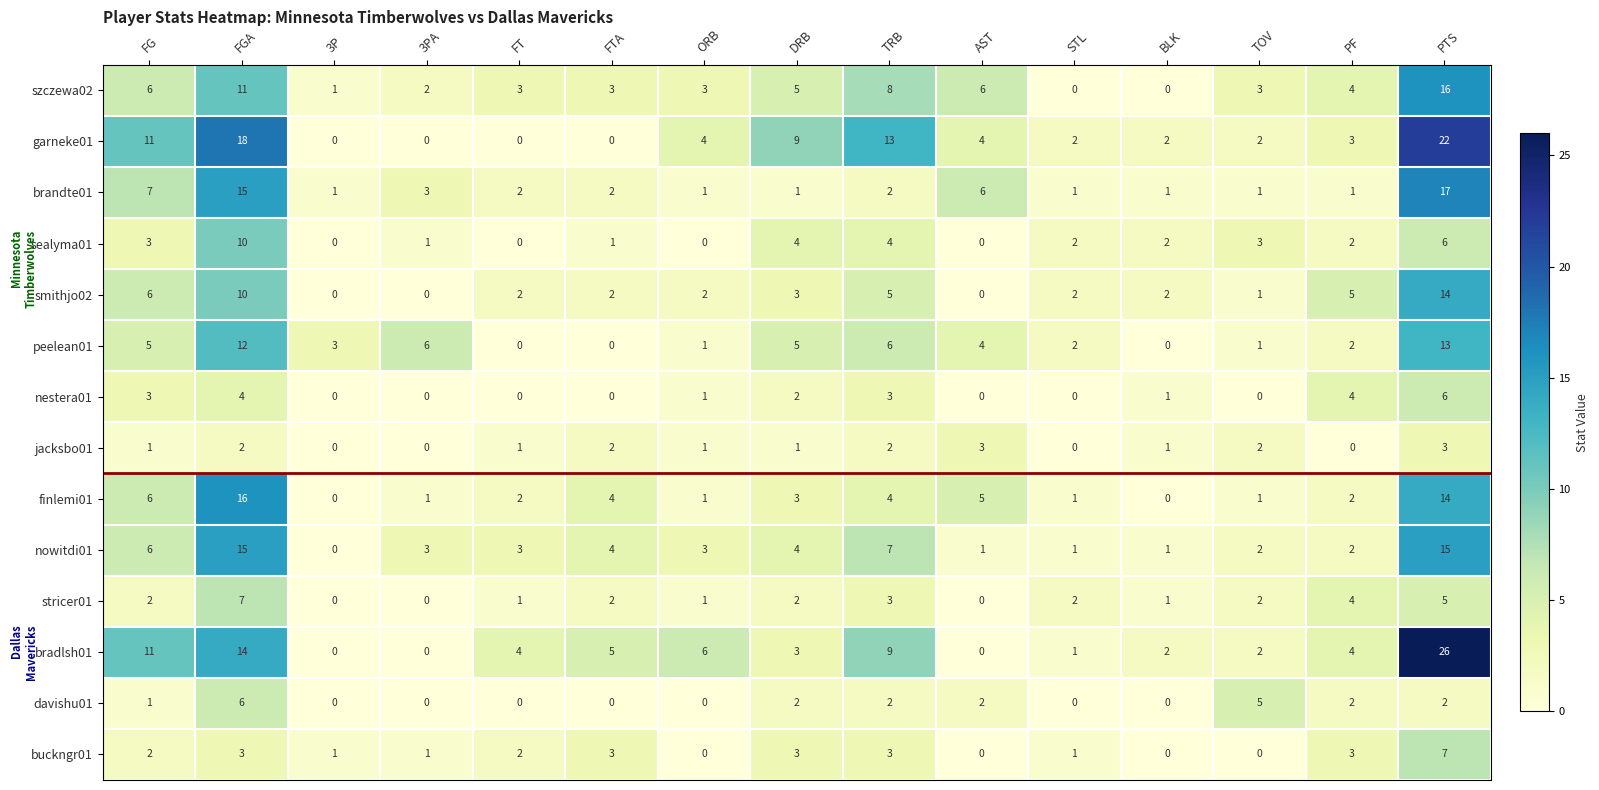

What is the sum of the jacksbo01 values at AST and PTS?

6